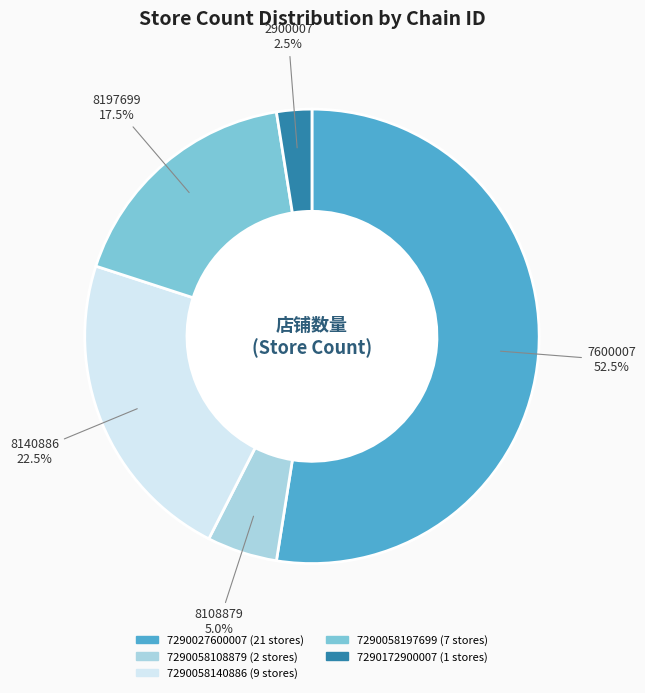

Which slice is the largest?

7290027600007